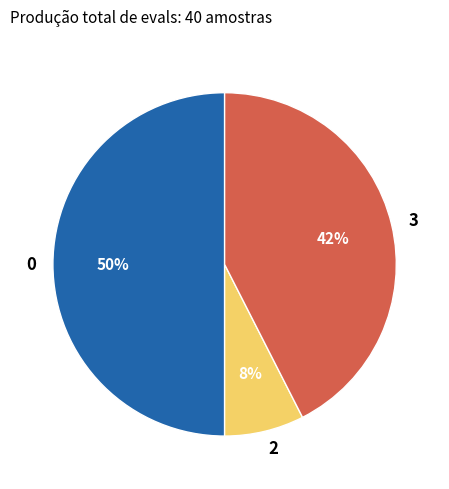

Rank the categories by value from lowest to highest.

2, 3, 0